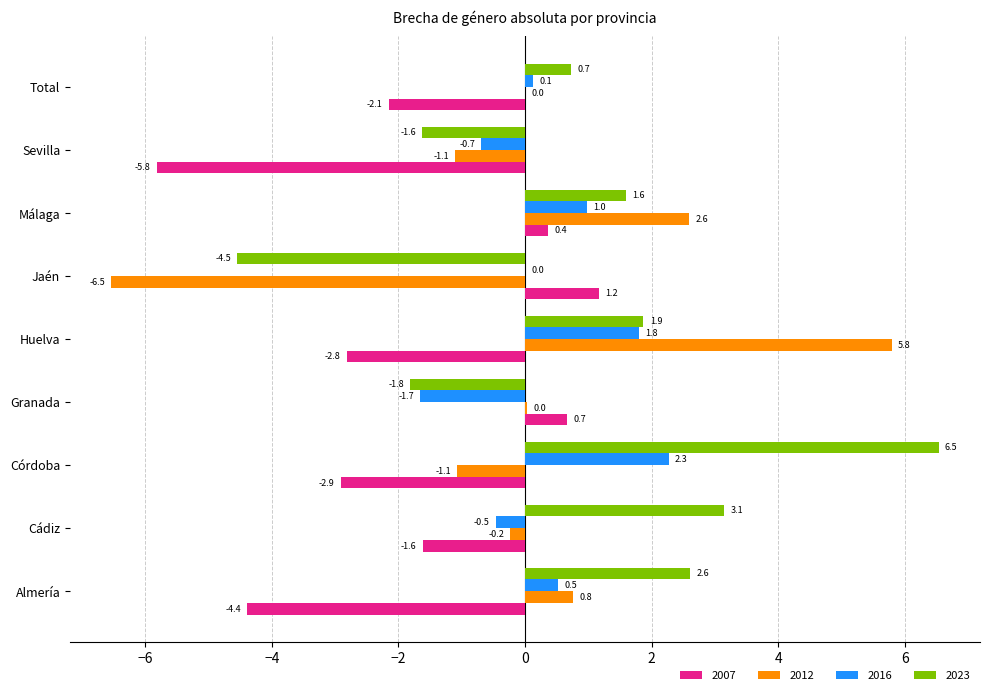

Is it true that 2023 equals 1.6 at Málaga?

True